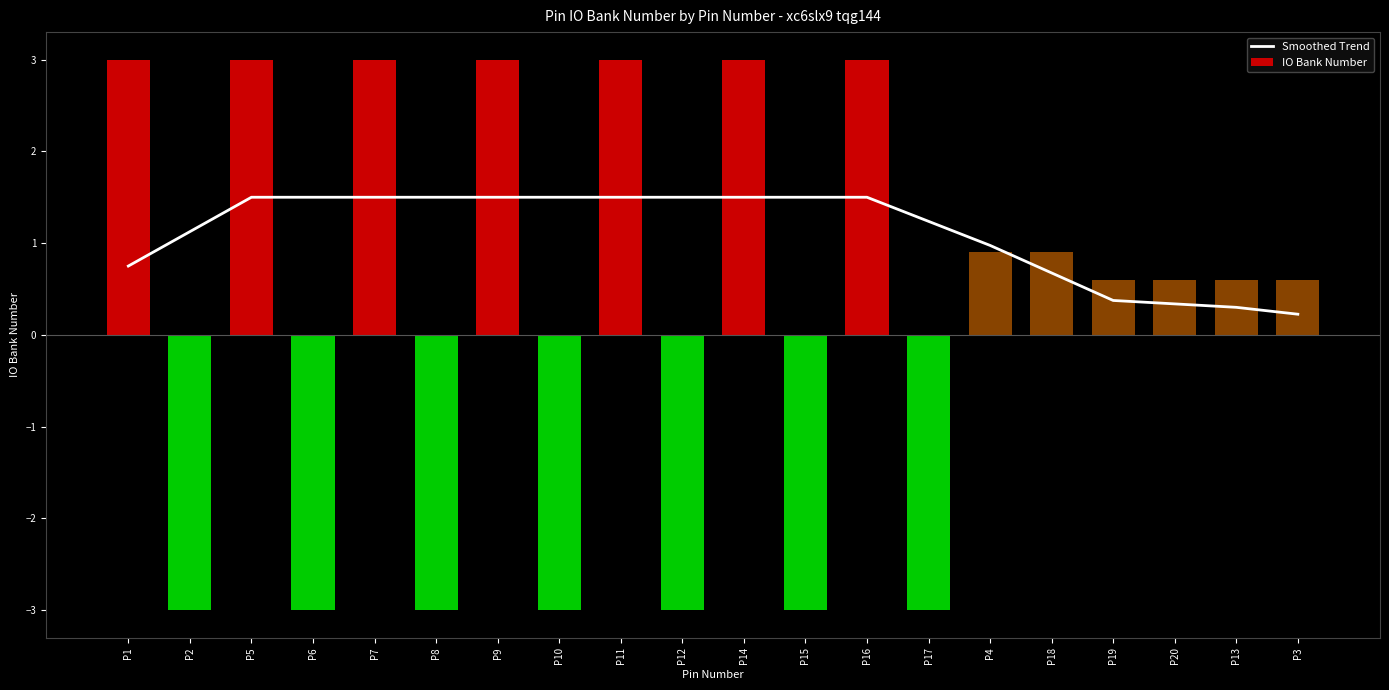

Reading left to right, what are all the values shown in this chart?

Smoothed Trend: 0.8	1.1	1.5	1.5	1.5	1.5	1.5	1.5	1.5	1.5	1.5	1.5	1.5	1.2	1.0	0.7	0.4	0.3	0.3	0.2
IO Bank Number: 3.0	-3.0	3.0	-3.0	3.0	-3.0	3.0	-3.0	3.0	-3.0	3.0	-3.0	3.0	-3.0	0.9	0.9	0.6	0.6	0.6	0.6